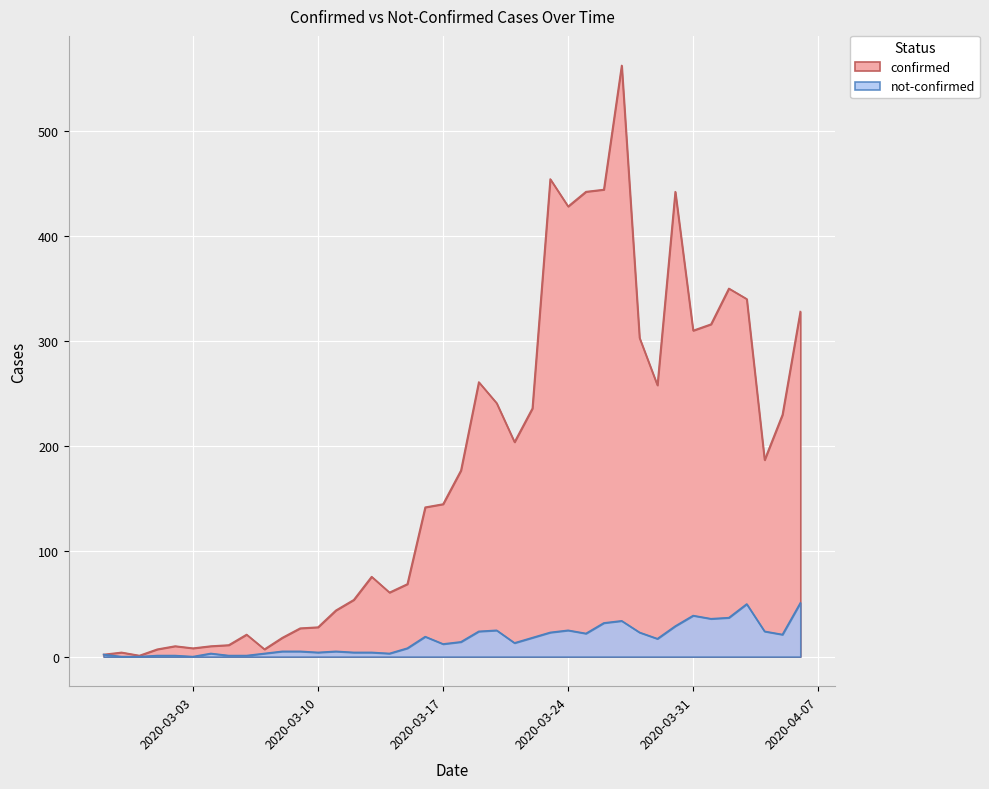

What is the total value across all series at 2020-03-08?

23